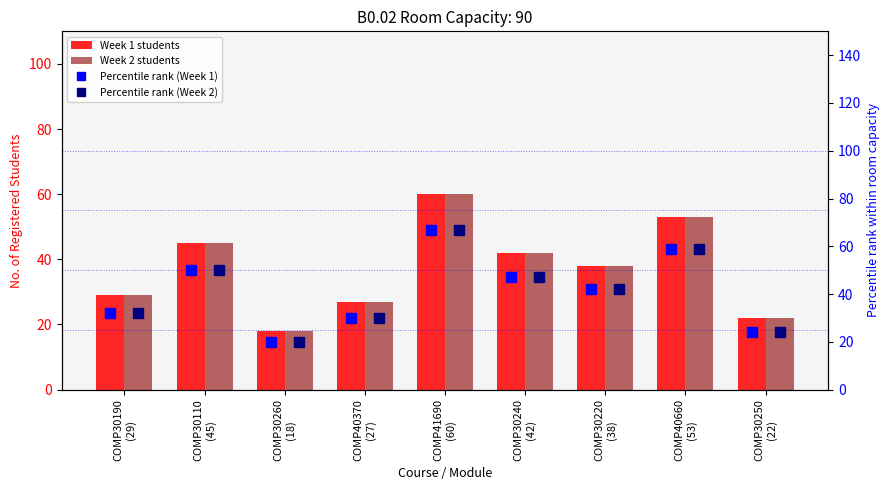

The value of Week 1 students at COMP40660
(53) is 24. True or false?

False